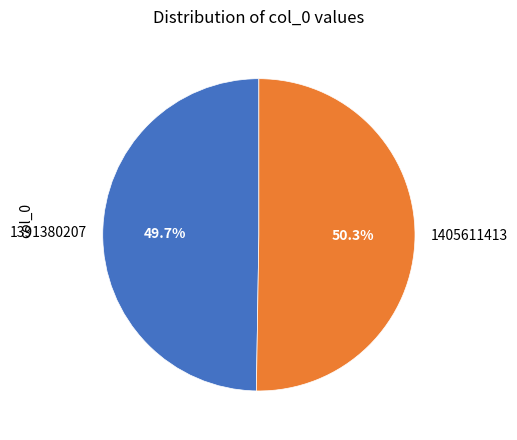

Which slice is the largest?

1405611413